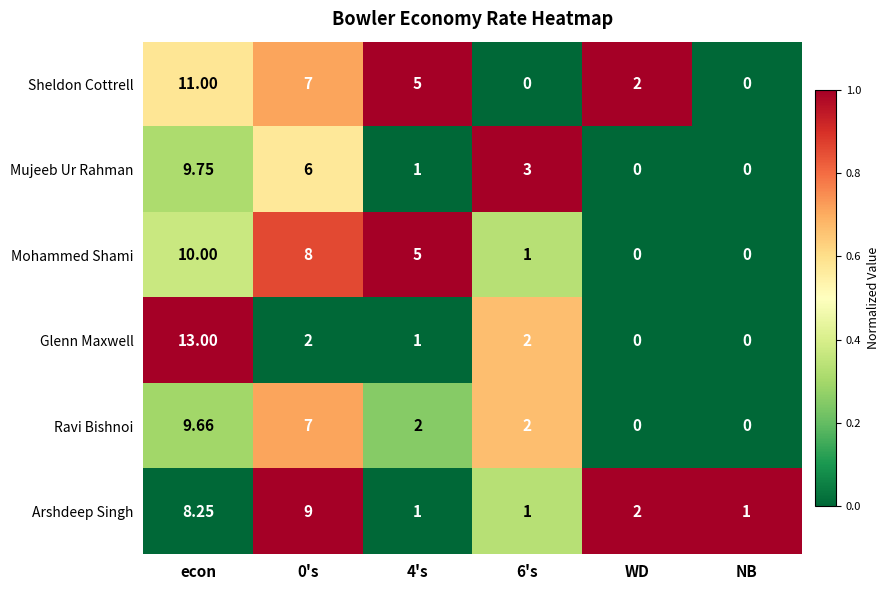

Rank the series by their maximum value, from highest to lowest.

Glenn Maxwell, Sheldon Cottrell, Mohammed Shami, Mujeeb Ur Rahman, Ravi Bishnoi, Arshdeep Singh